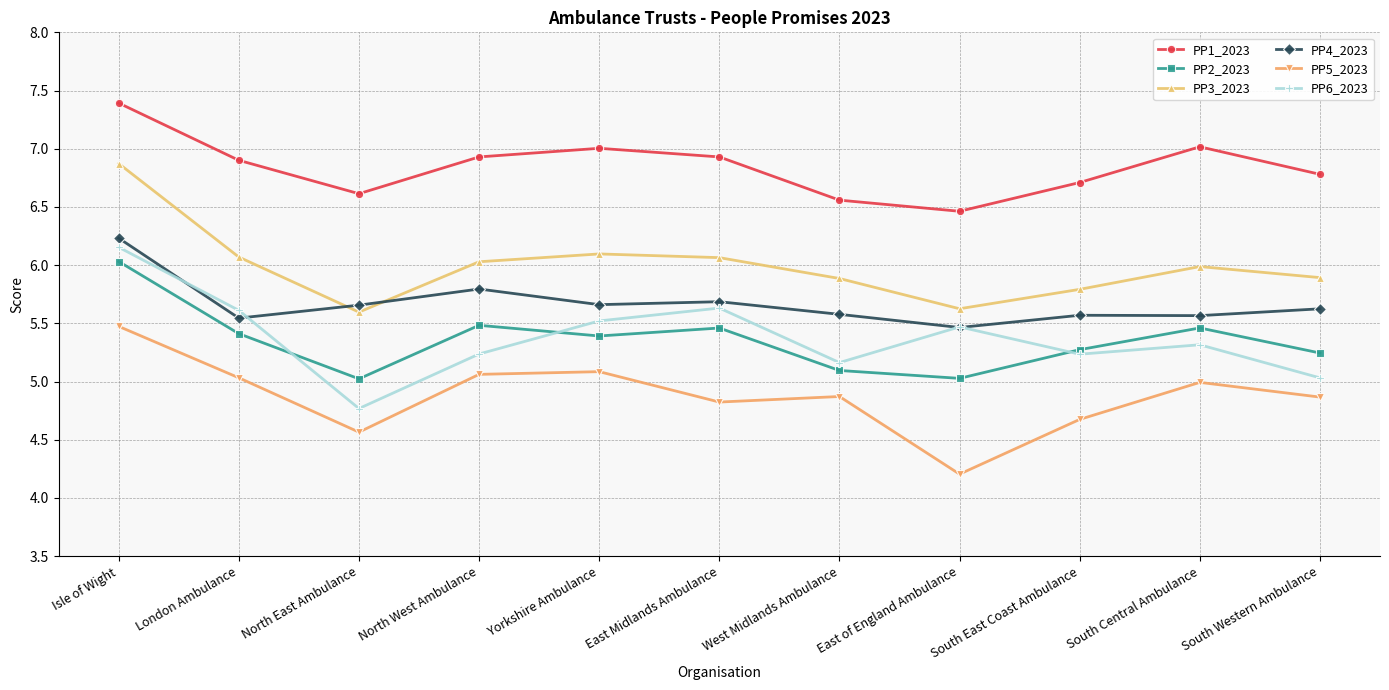

What is the spread (max minus min) of values at West Midlands Ambulance?

1.7